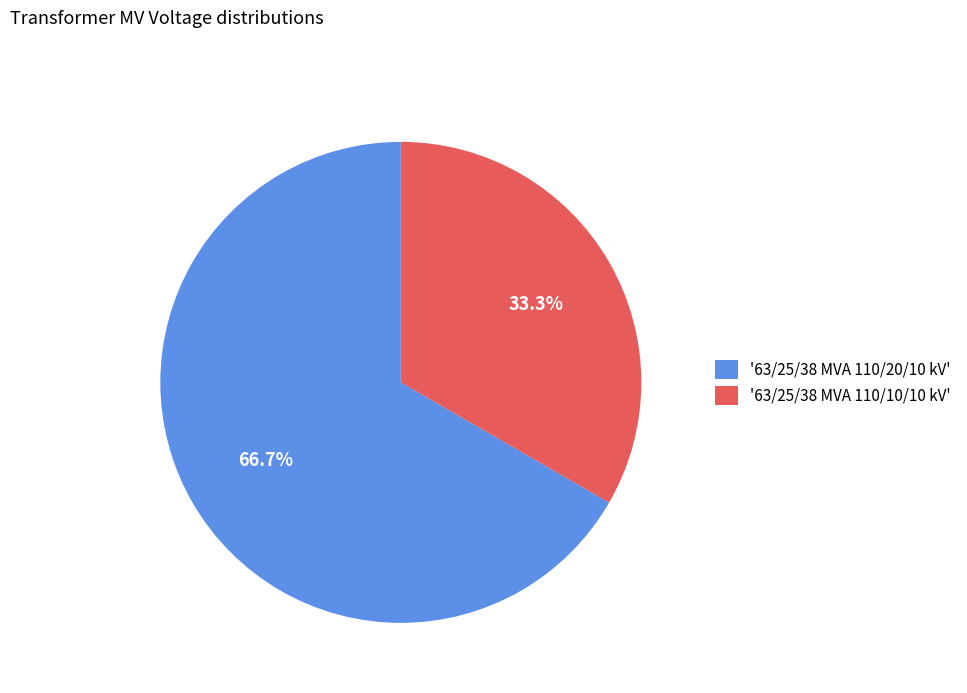

What is the ratio of the value at '63/25/38 MVA 110/20/10 kV' to the value at '63/25/38 MVA 110/10/10 kV'?

2.0